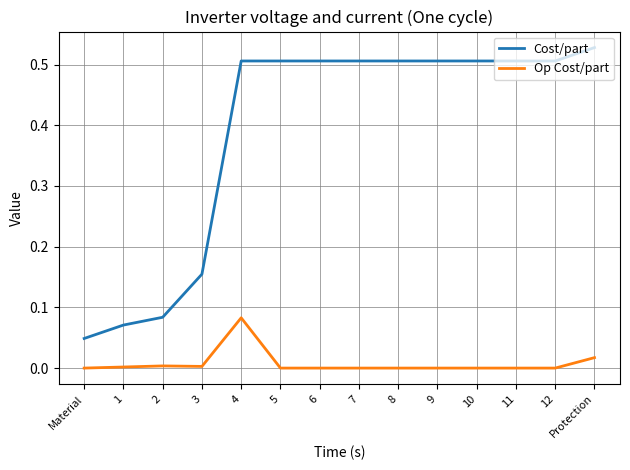

The Op Cost/part series shows 0.0 at 1. True or false?

True